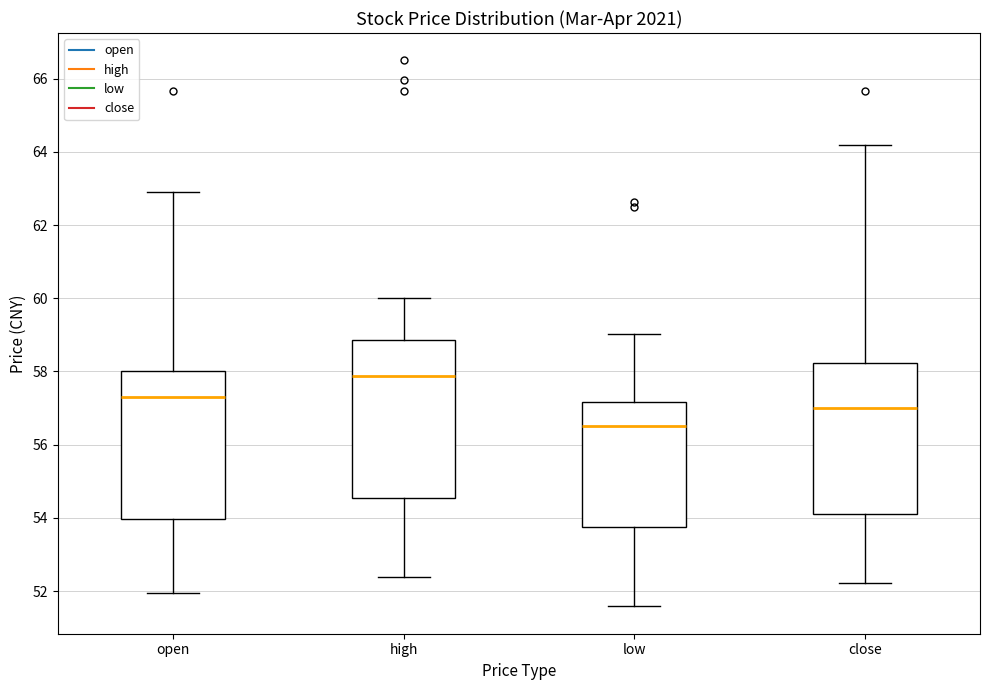

Where does the lower whisker of the box for low end on the y-axis? The values are not printed on the chart, so give them approximately, as read against the axis.

51.6